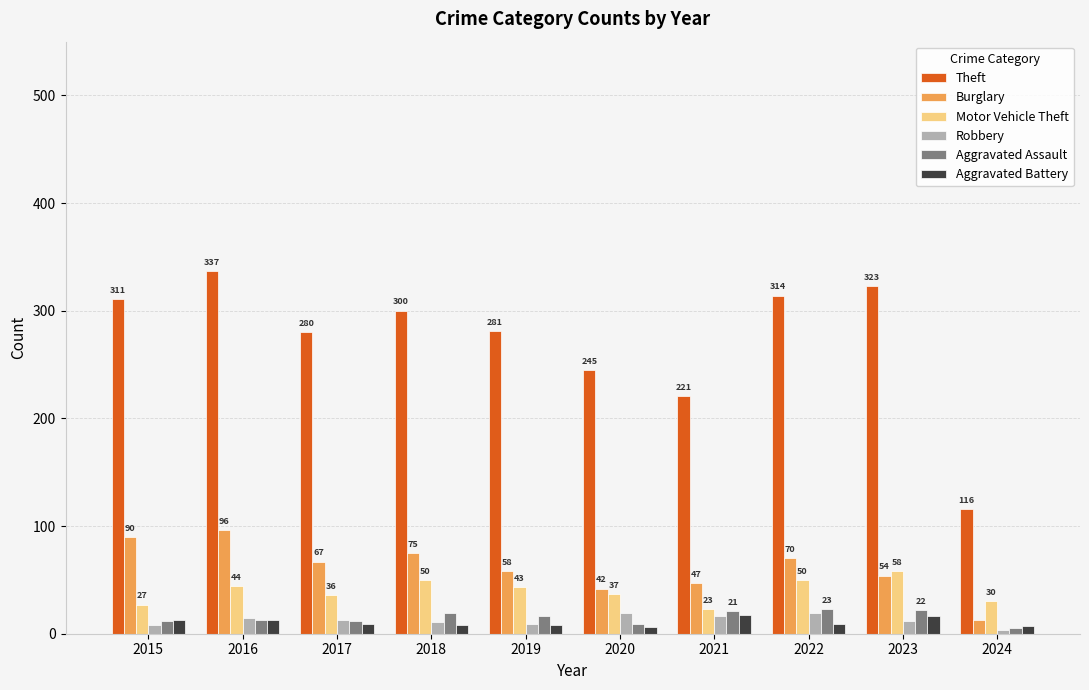

Which label corresponds to the smallest value in the chart?

2024